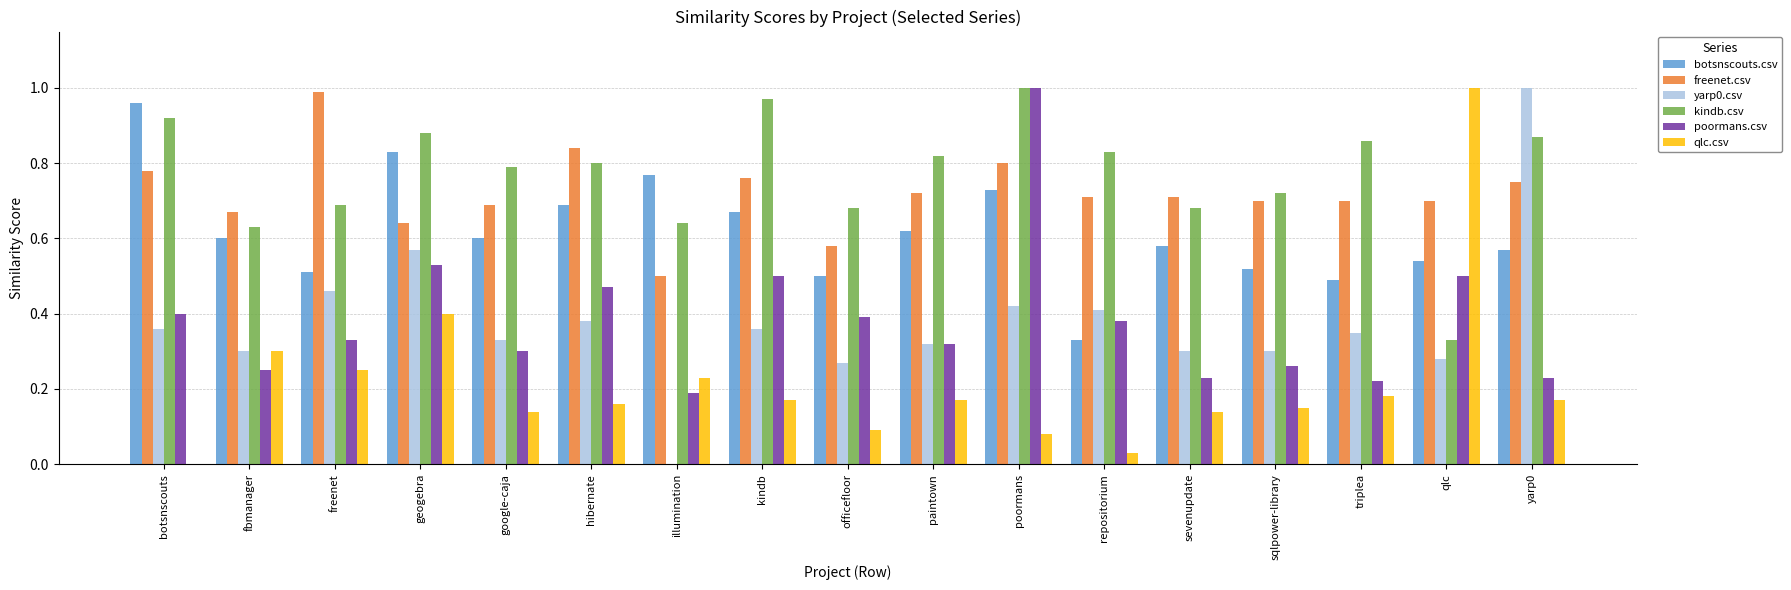

Is it true that yarp0.csv equals 1.5 at yarp0?

False